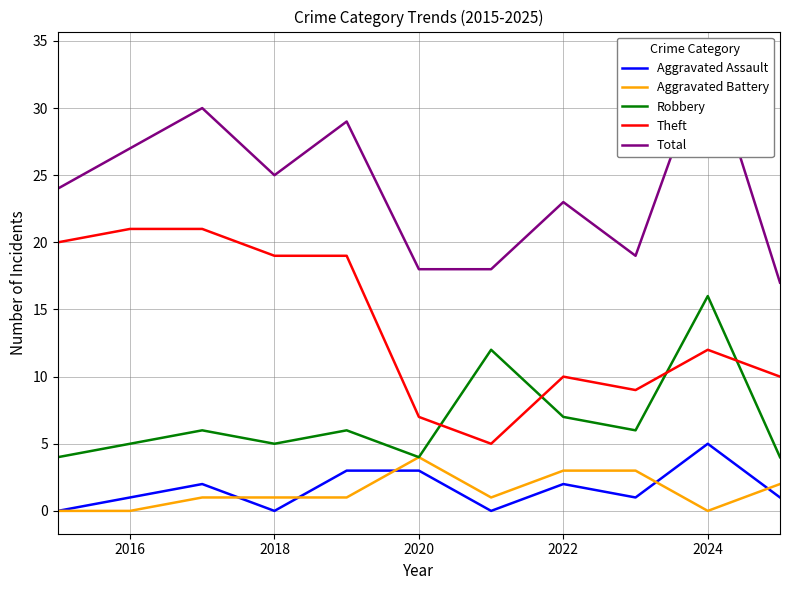

True or false: Aggravated Battery and Theft intersect in this chart.

False